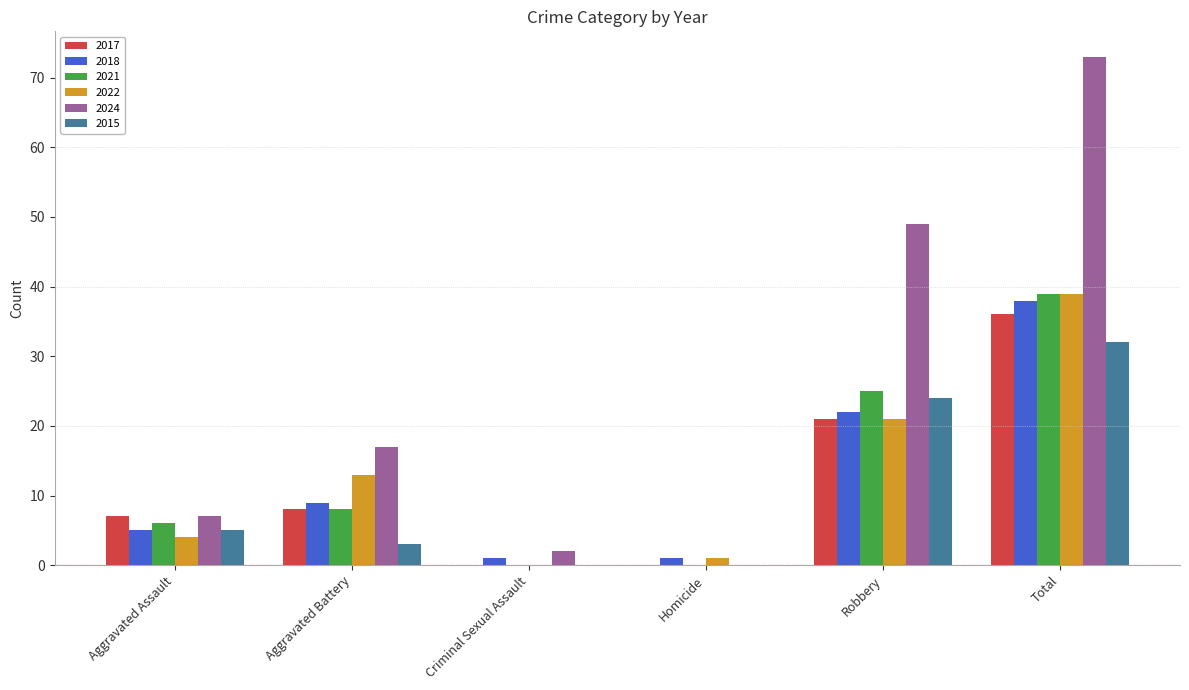

Which series has the largest range (max minus min)?

2024